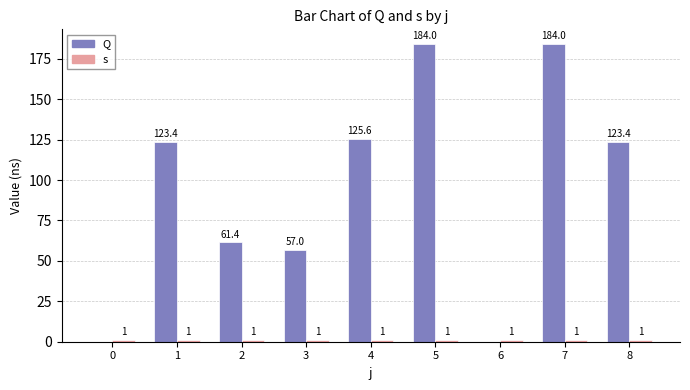

Reading right to left, extract all data points from this chart.

Q: 123.4	184.0	0.0	184.0	125.6	57.0	61.4	123.4	0.0
s: 1.0	1.0	1.0	1.0	1.0	1.0	1.0	1.0	1.0